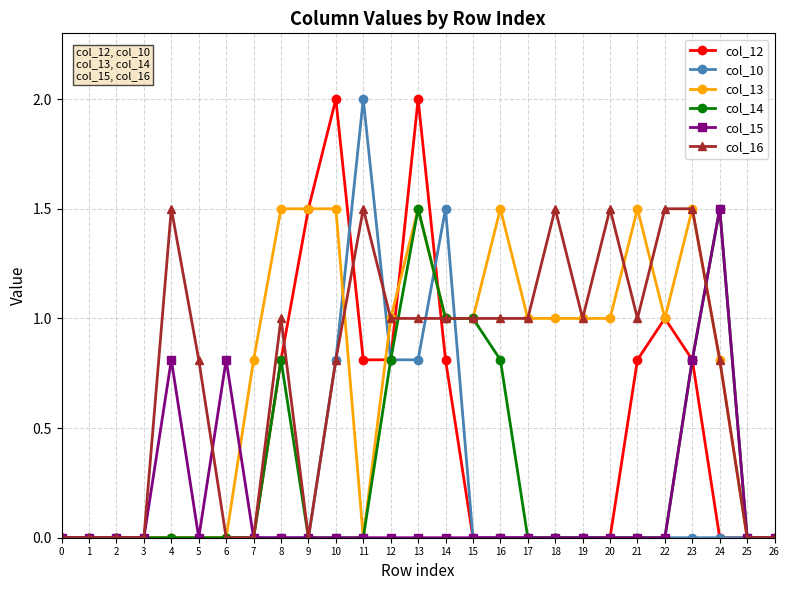

What is the value of the col_15 point at the 5th from the left?

0.8